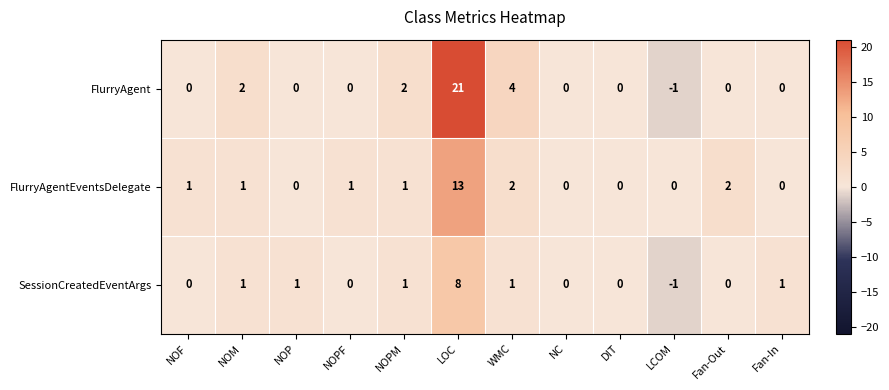

What is the difference between the maximum and minimum values in the FlurryAgentEventsDelegate series?

13